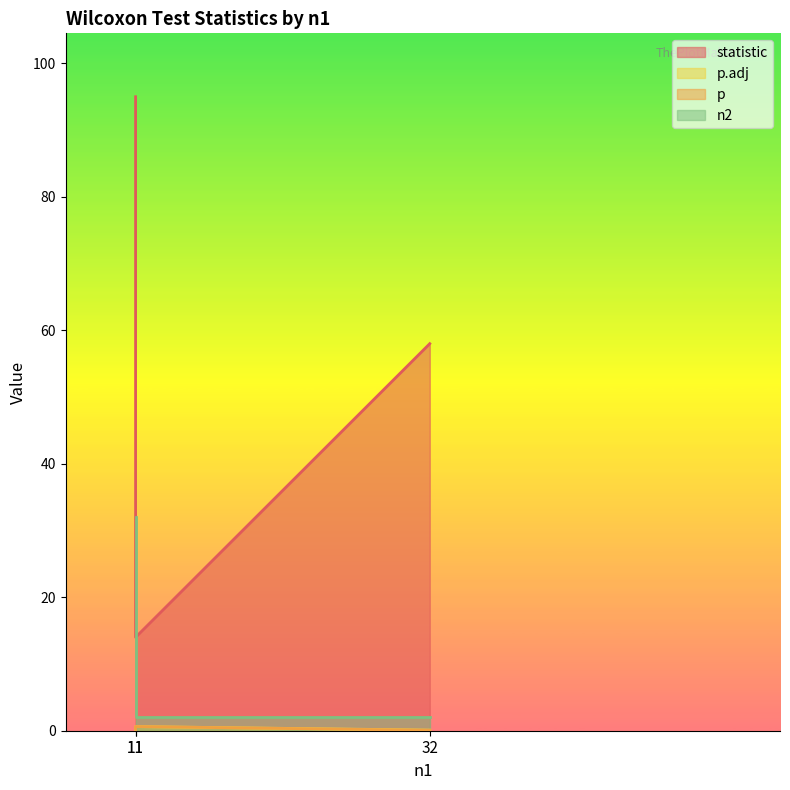

Between 11 and 11, which is larger?

11